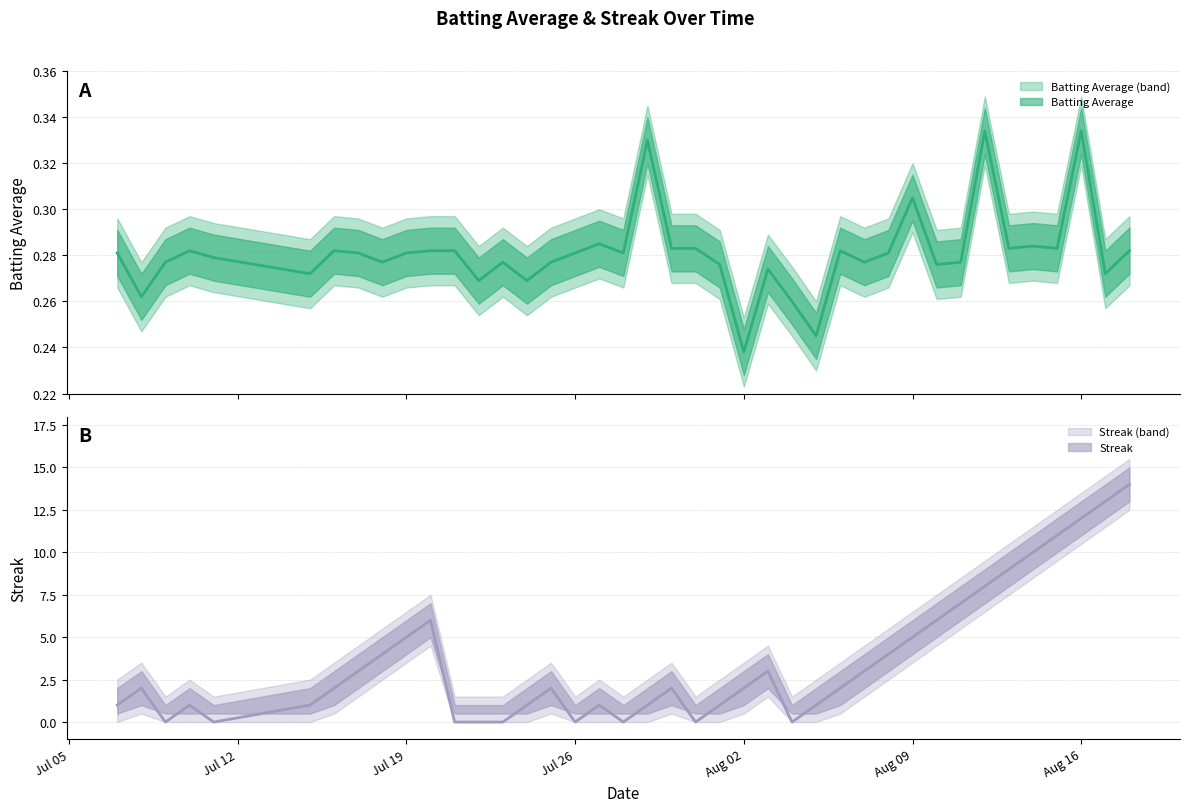

Between which two adjacent categories do Batting Average and Streak first intersect?

Jul 12 and Jul 19